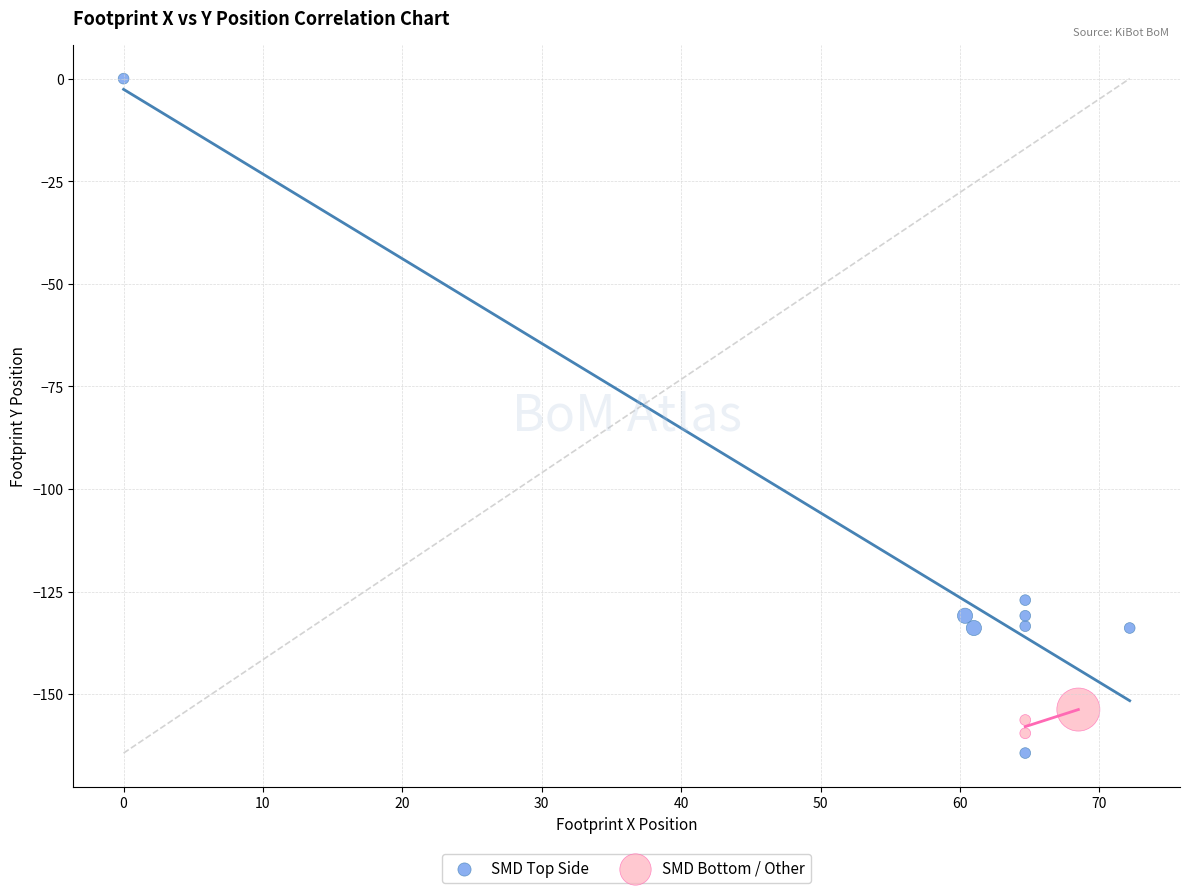

Which series has the largest Y range (max minus min)?

SMD Top Side